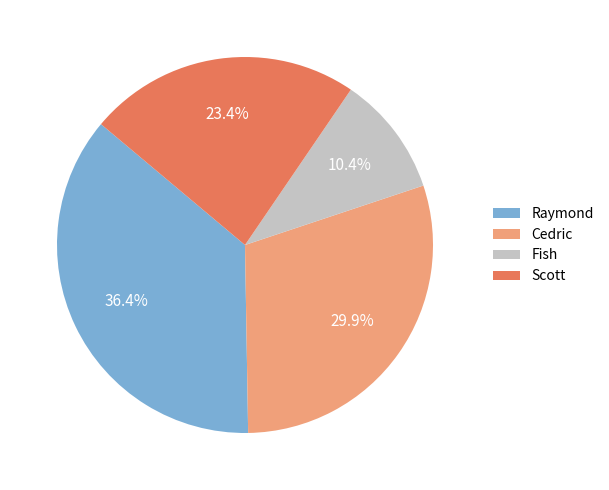

What portion of the pie excludes Cedric?

70.1%